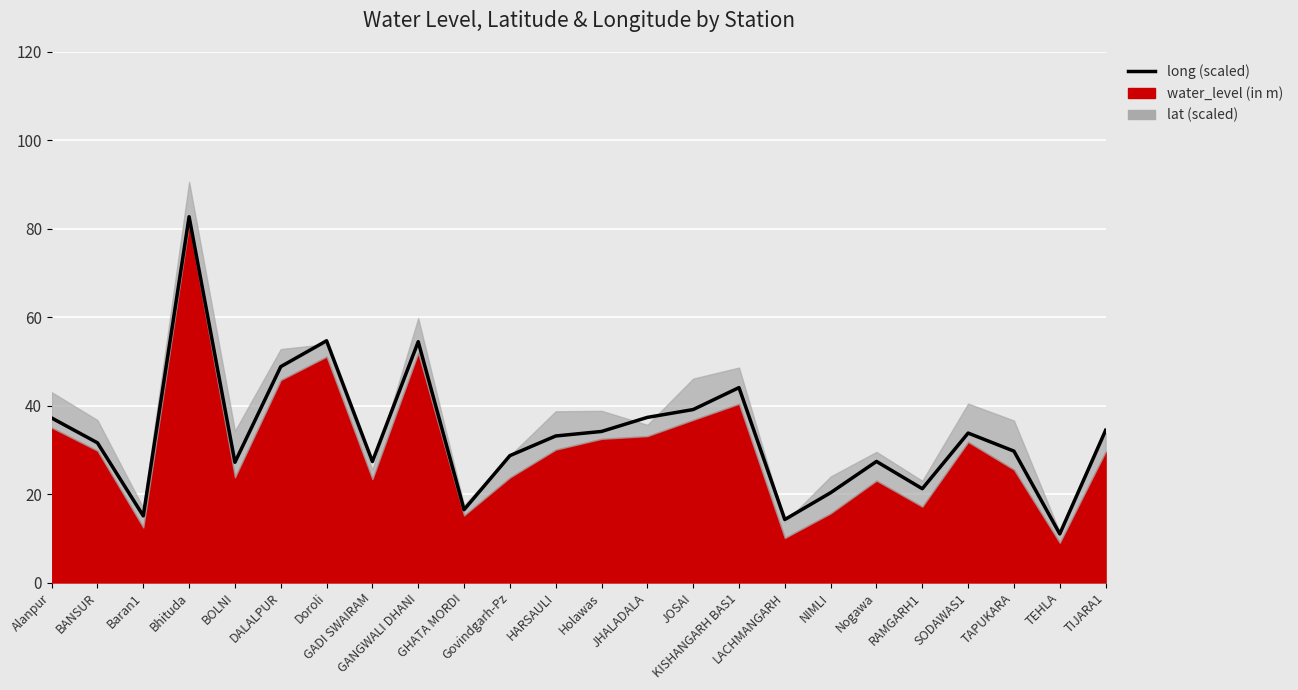

At which category does the chart reach its minimum across all series?

TEHLA